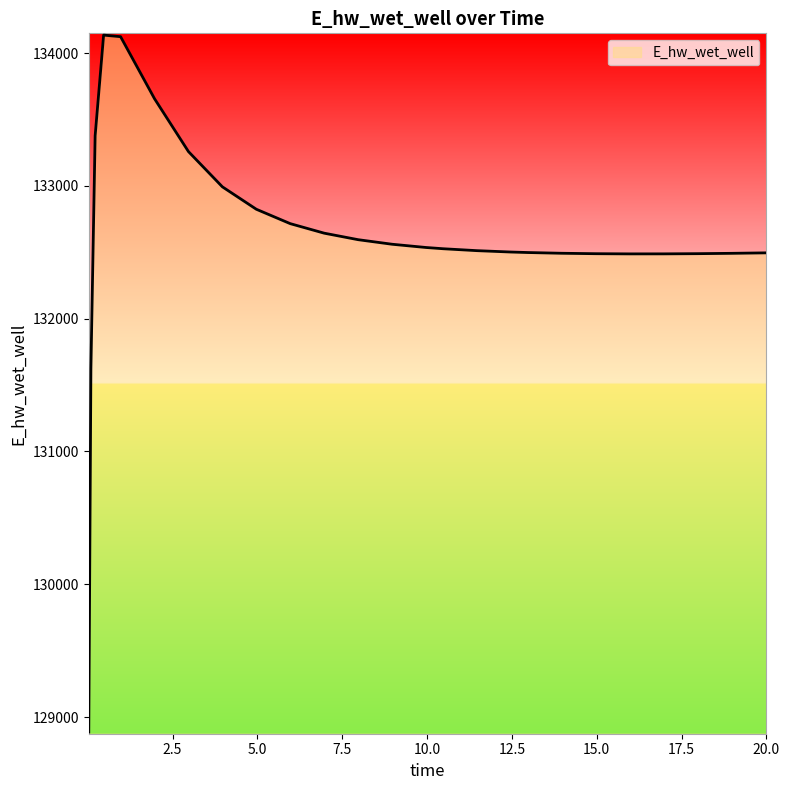

What is the difference between the maximum and minimum values?

5248.4